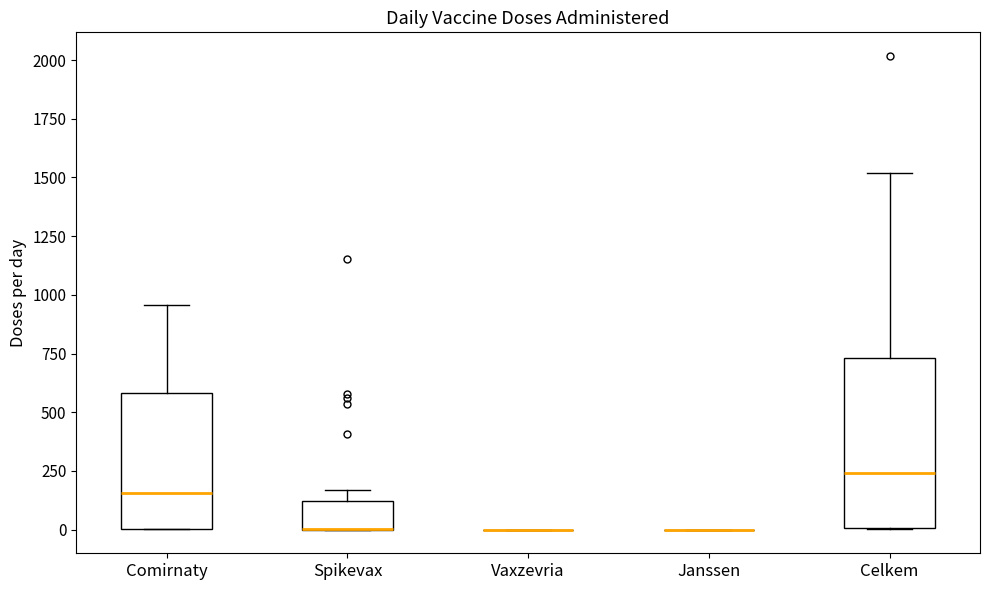

Reading left to right, read every box against the y-axis: the position of its median line, the range the box covers, and the ends of its whiskers. The values are not printed on the chart, so give them approximately, as read against the axis.

Comirnaty: median 150, box 0 to 600, whiskers 0 to 950
Spikevax: median 0 (drawn on the box's lower edge), box 0 to 100, whiskers 0 to 150
Vaxzevria: box collapsed to a line at 0, whiskers 0 to 0
Janssen: box collapsed to a line at 0, whiskers 0 to 0
Celkem: median 250, box 0 to 750, whiskers 0 to 1500